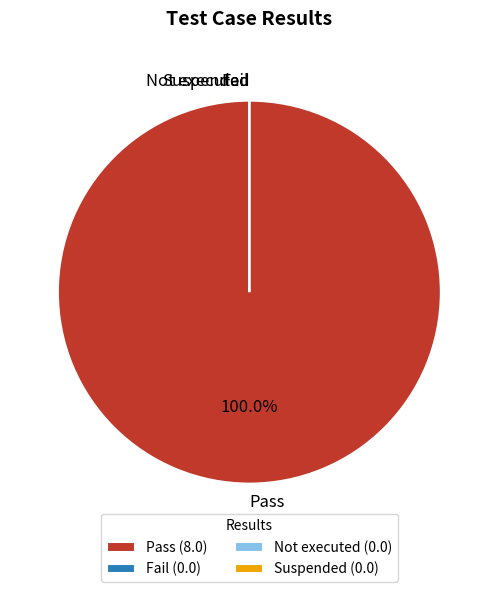

What percentage is the Pass slice, to the nearest percent?

100%